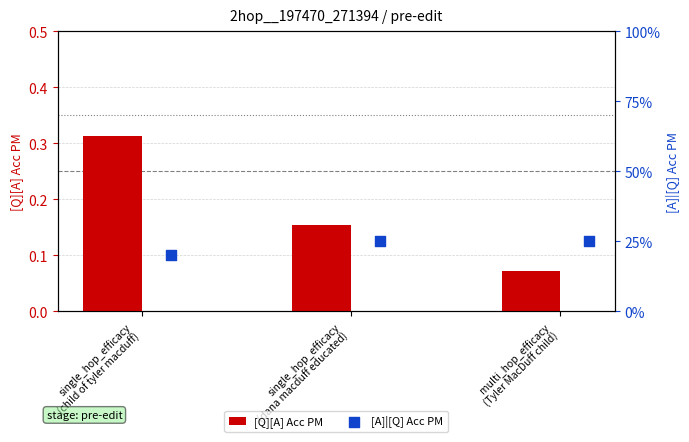

Count the [Q][A] Acc PM values in the range 0 to 1.

3